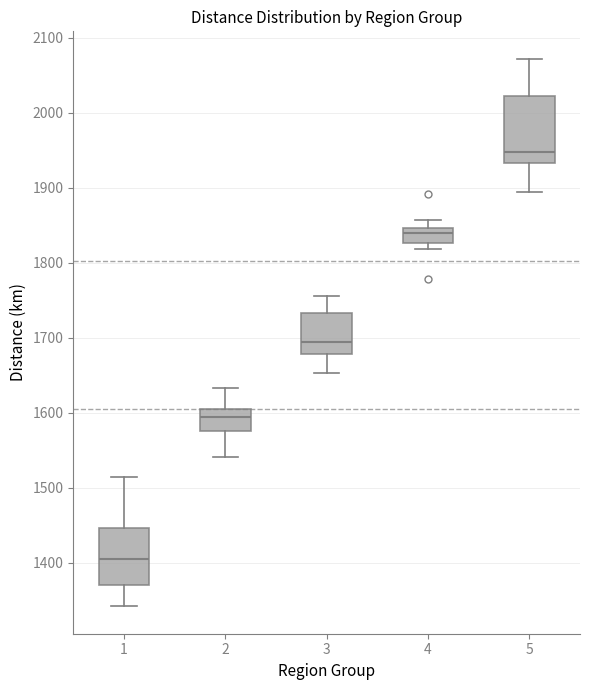

Which box has the lowest median line?

1